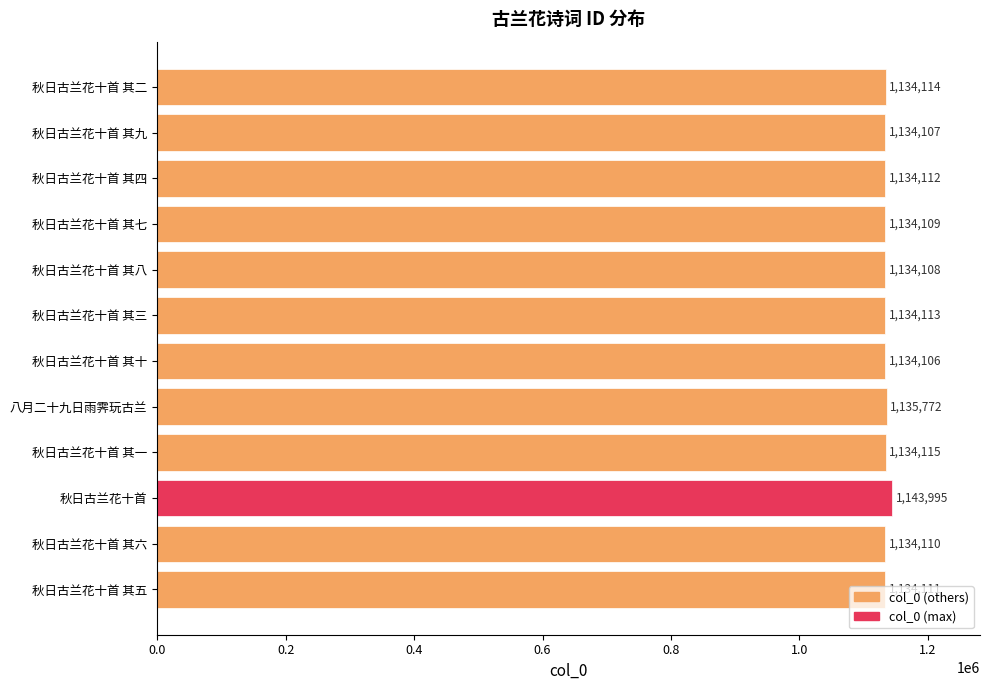

Which label corresponds to the largest value in the chart?

秋日古兰花十首